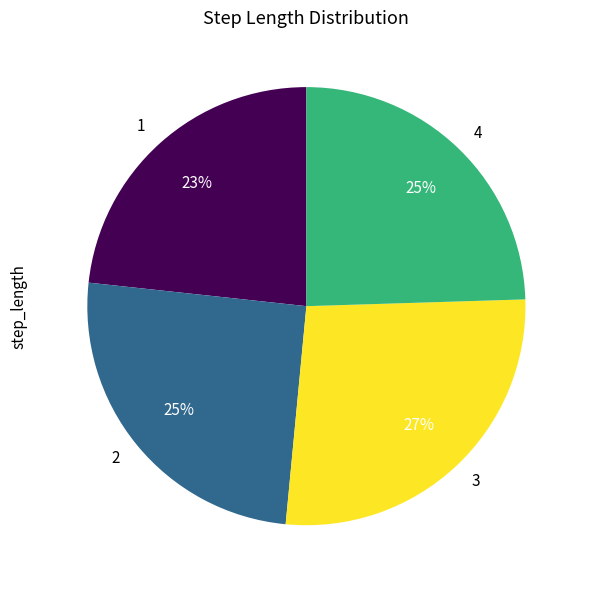

Do 2 and 3 together represent more than half of the pie?

Yes